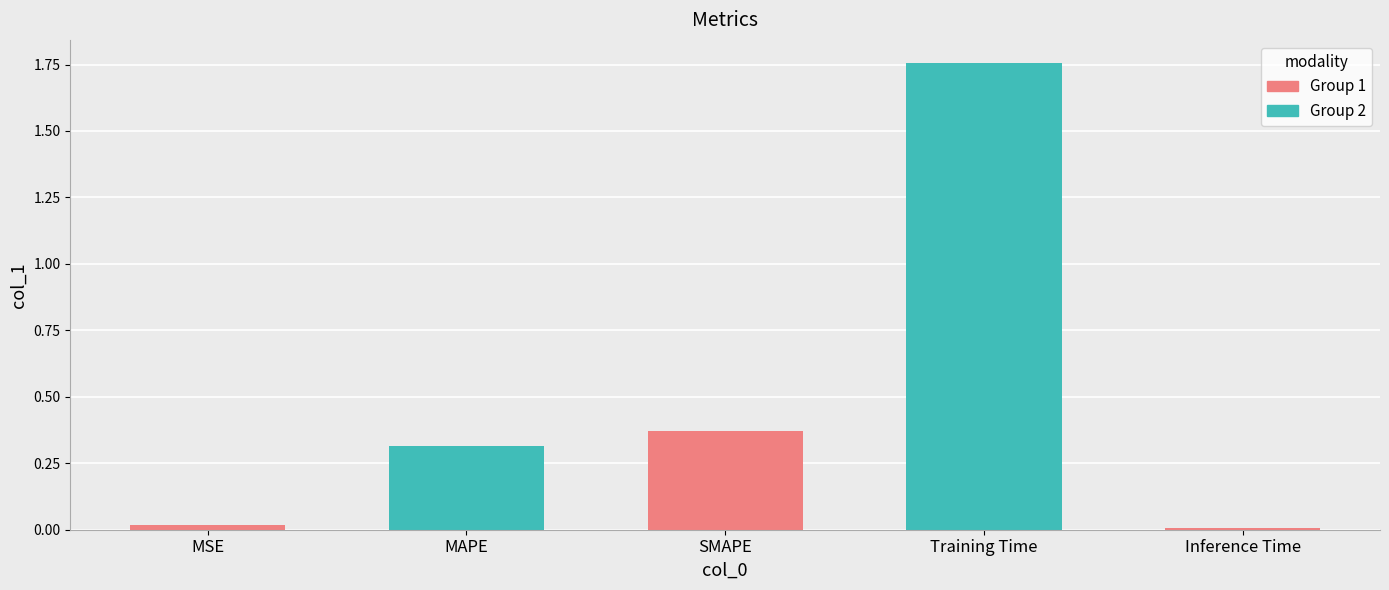

List the labels in order of value, largest first.

Training Time, SMAPE, MAPE, MSE, Inference Time